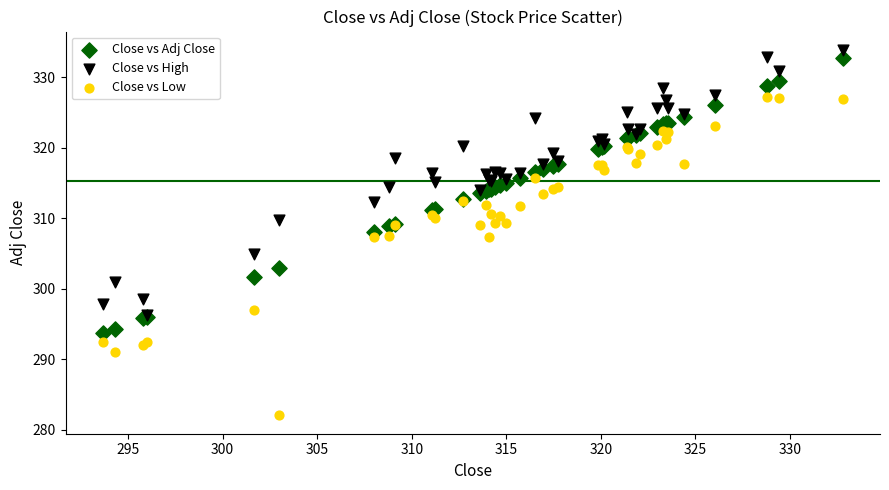

What are all the series names shown in the legend?

Close vs Adj Close, Close vs High, Close vs Low